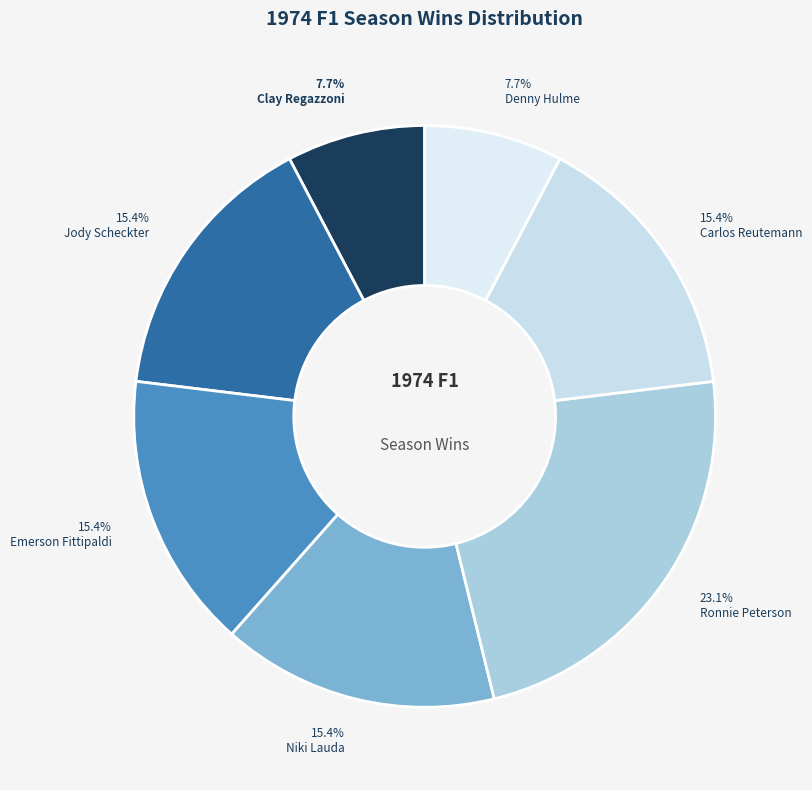

Which has a higher value, Ronnie Peterson or Niki Lauda?

Ronnie Peterson